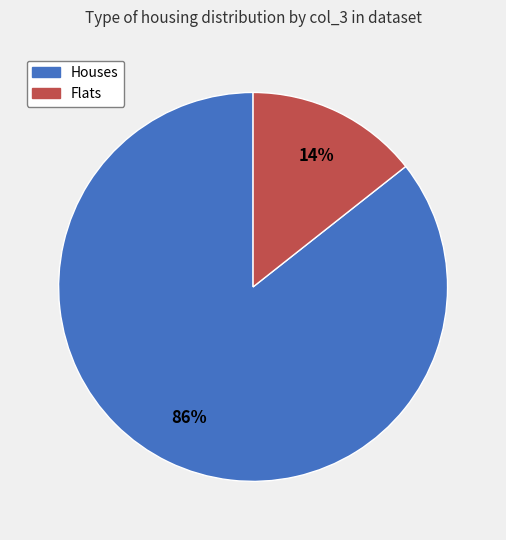

To the nearest percent, what is the average slice percentage?

50%